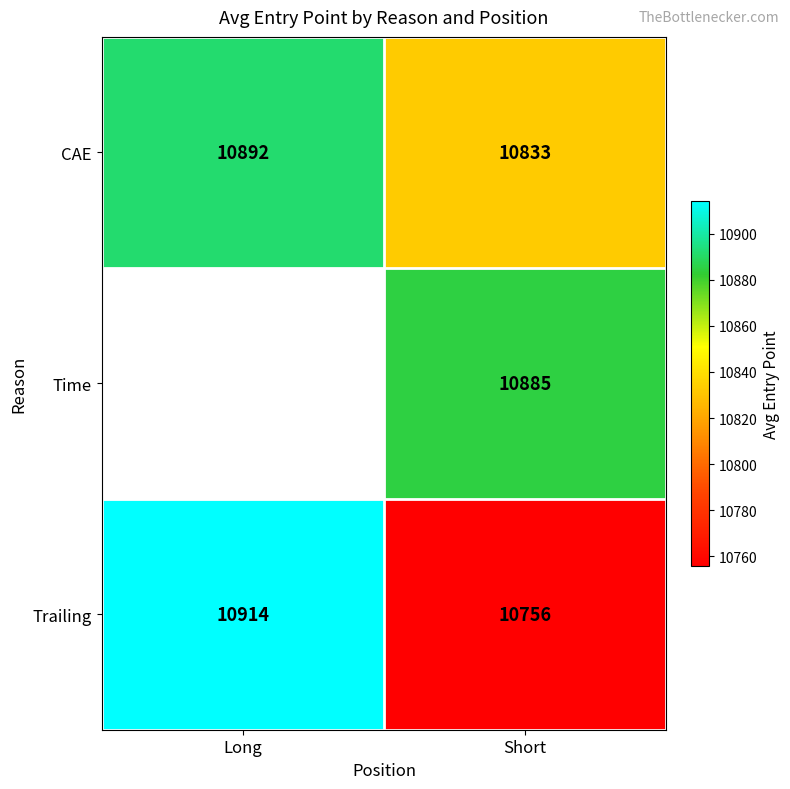

What is the minimum value for Trailing?

10756.0